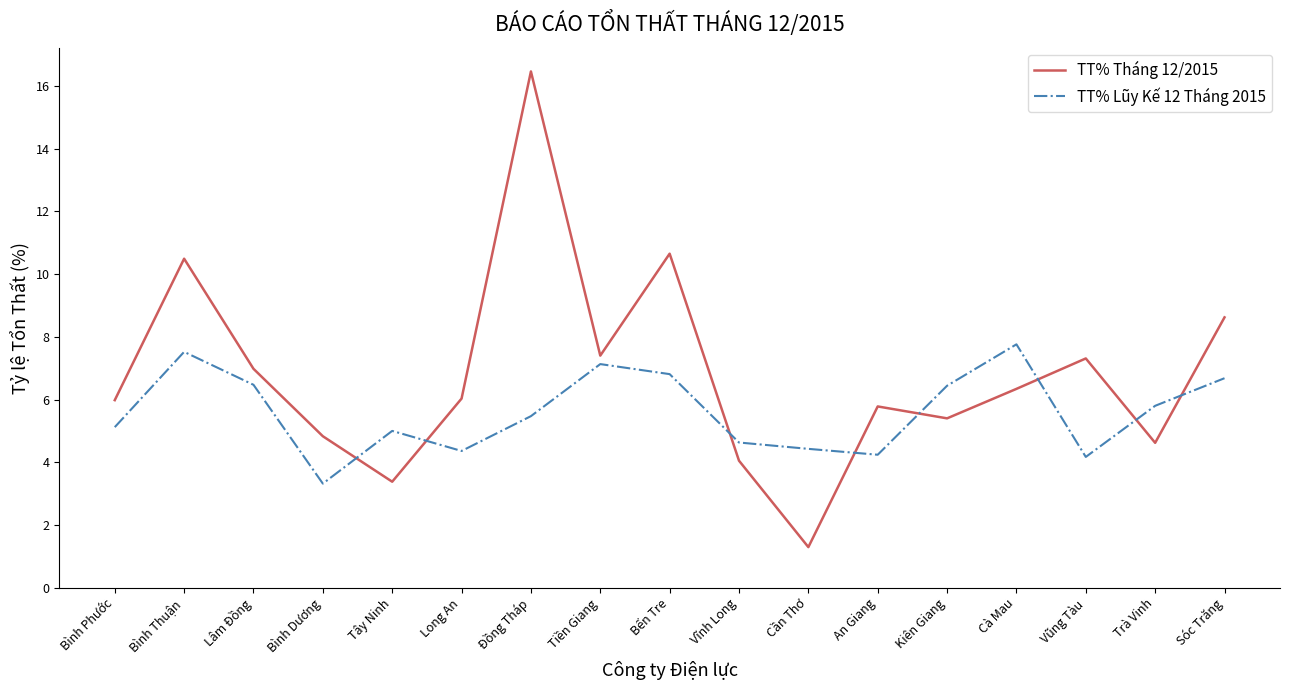

Does the chart have visible grid lines?

No